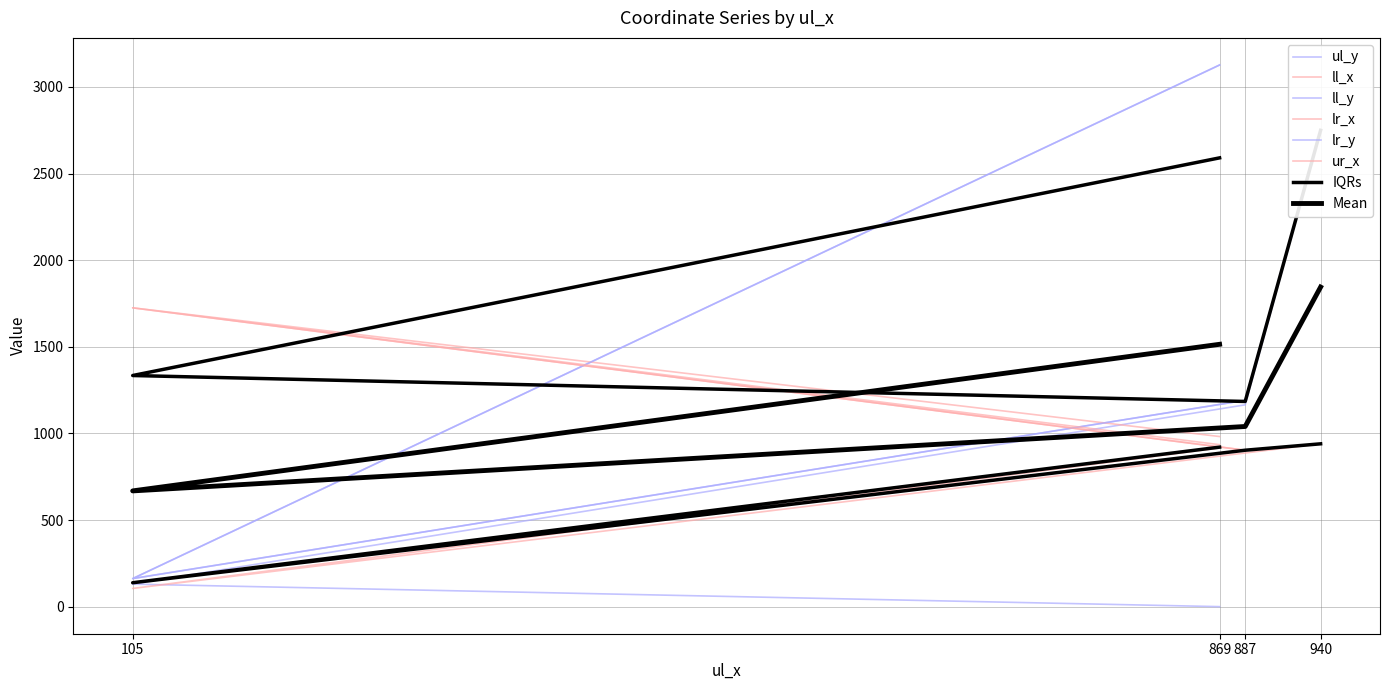

Is it true that ll_x equals 105 at 105?

True